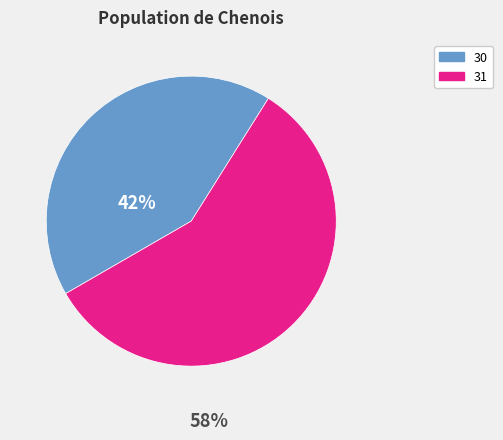

Is it true that 30 is 42% of the pie?

True